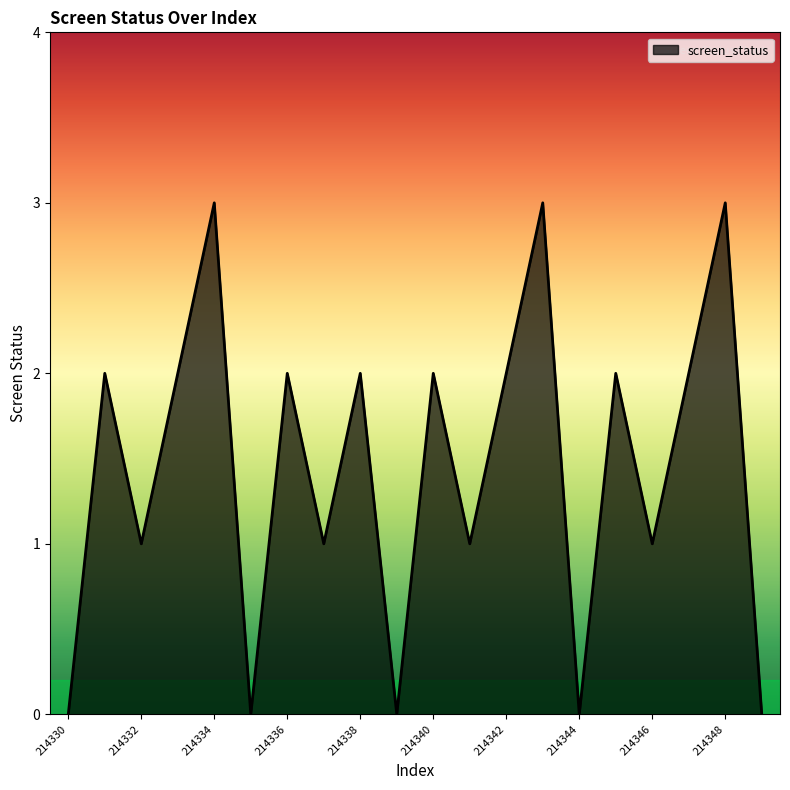

How many interior local valleys (lower than both neighbors) does the data have?

7